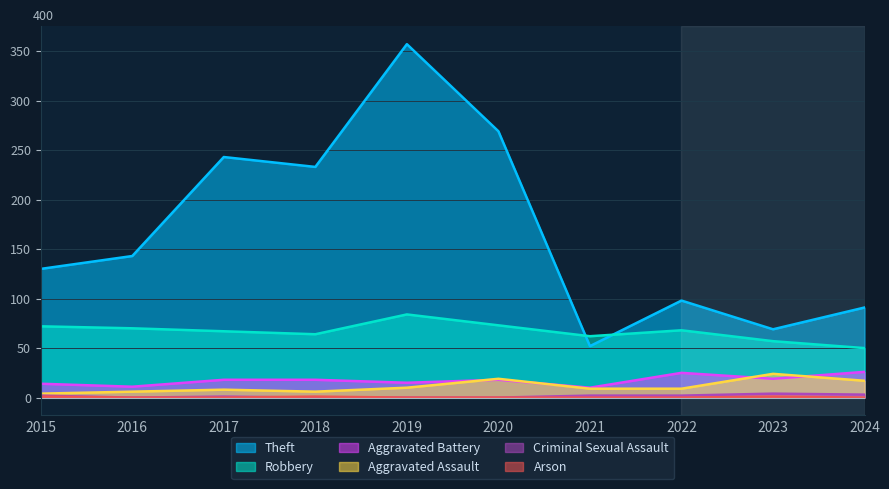

Which series has the widest spread of values?

Theft